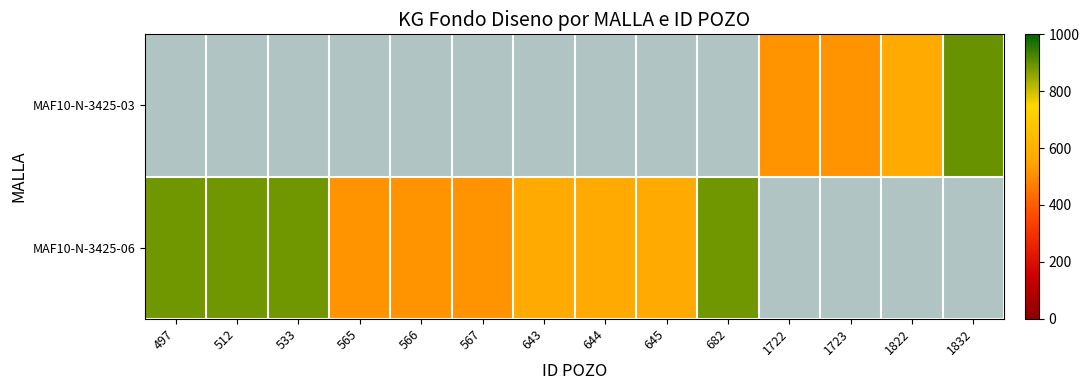

What is the maximum value for MAF10-N-3425-06?

890.0